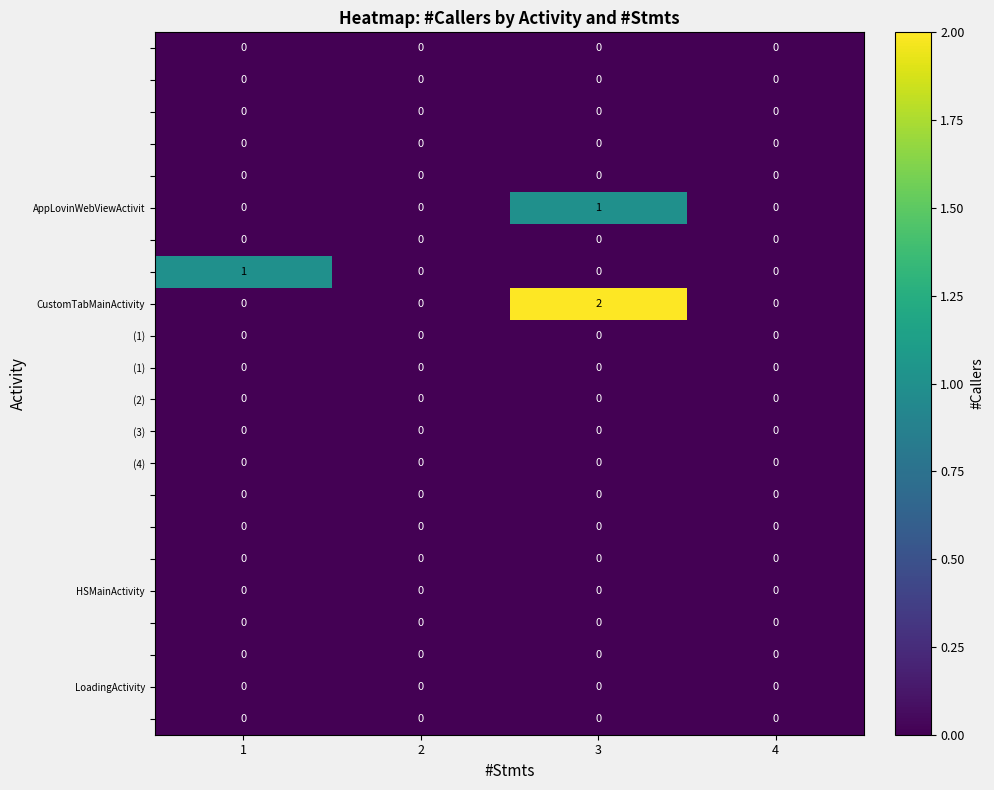

At which category does the chart reach its peak across all series?

3